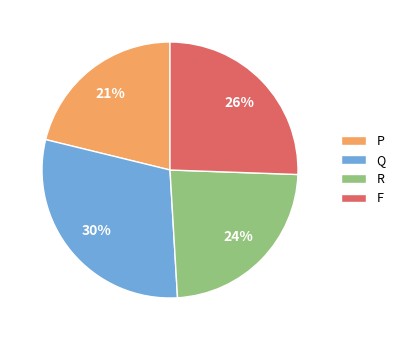

To the nearest percent, what is the average slice percentage?

25%